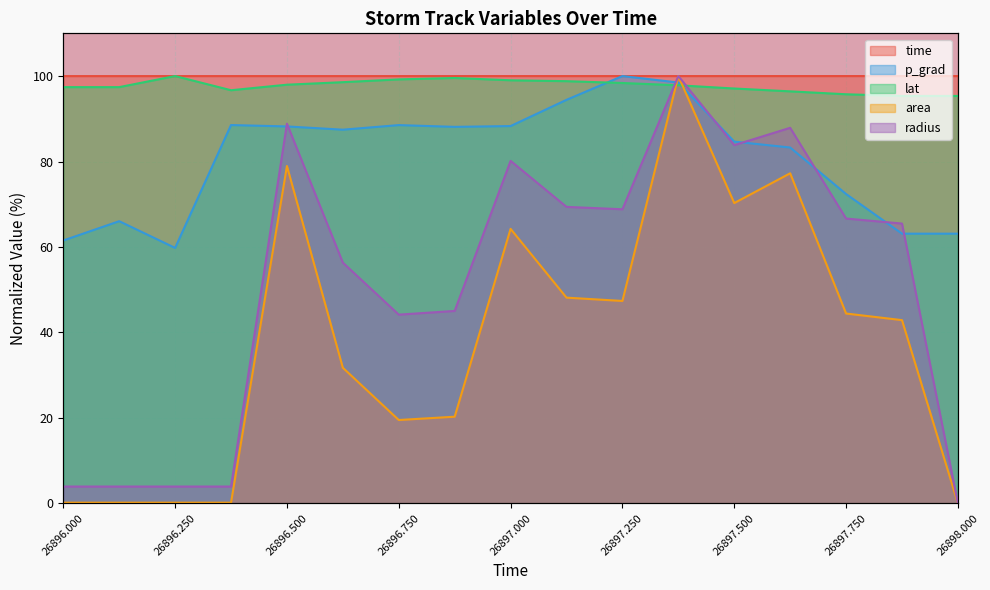

Rank the series at 26898.0 from highest to lowest value.

time, lat, p_grad, area, radius